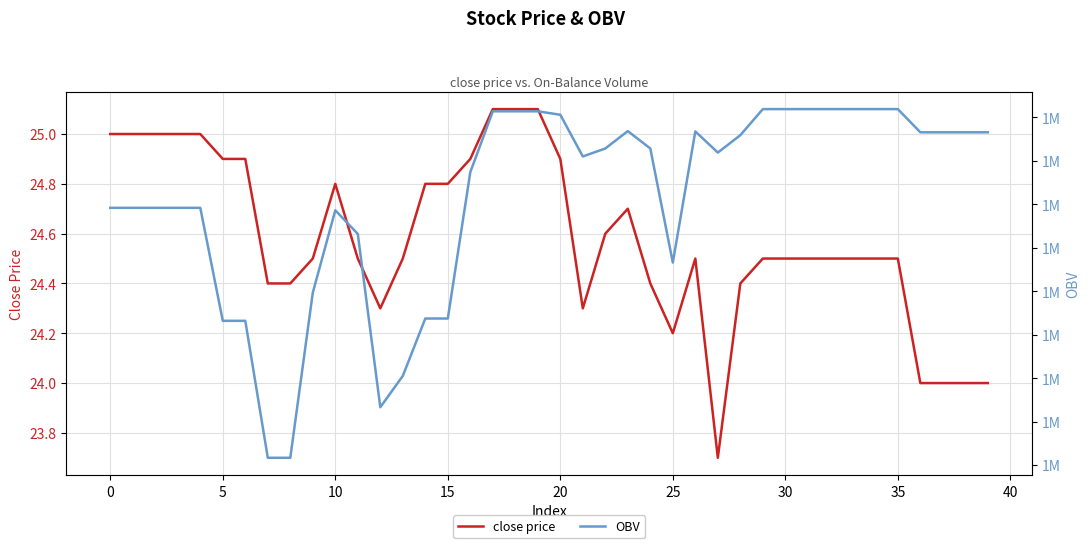

Count the number of data series in this chart.

2